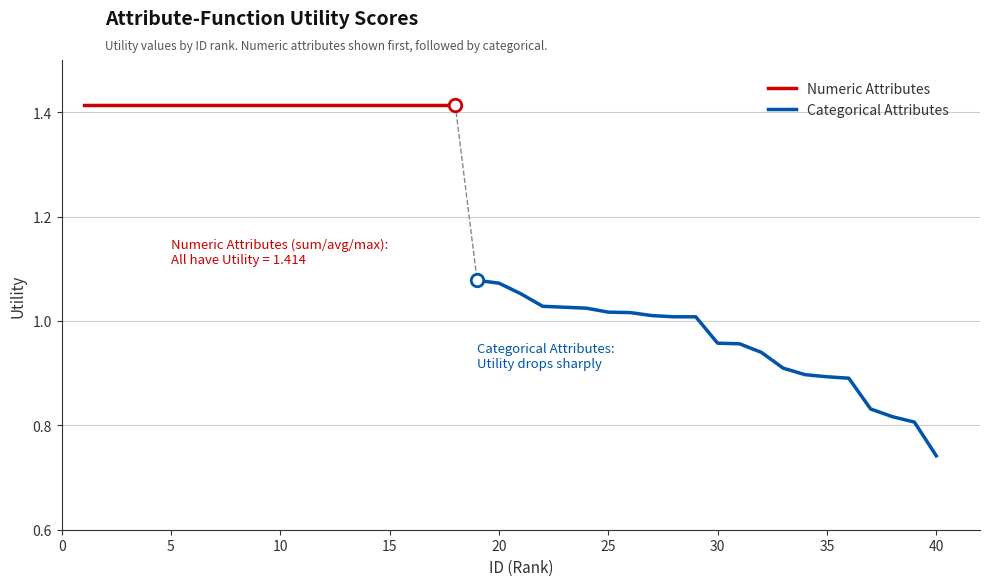

What is the value of the 35th point from the left?

0.9